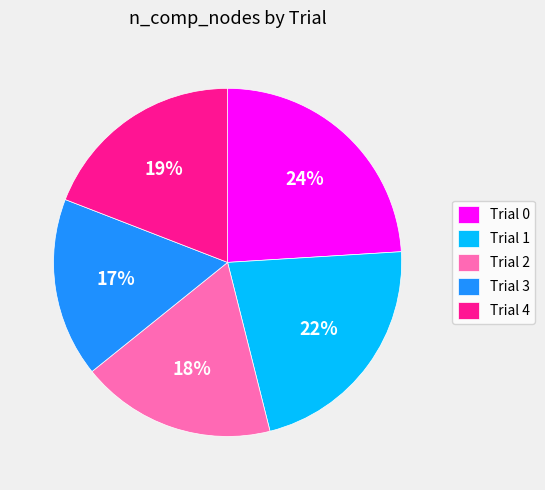

Do Trial 1 and Trial 4 together represent more than half of the pie?

No